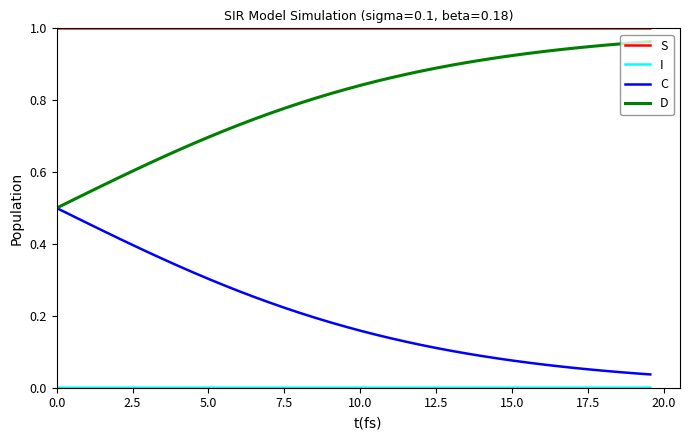

Does the chart have visible grid lines?

No